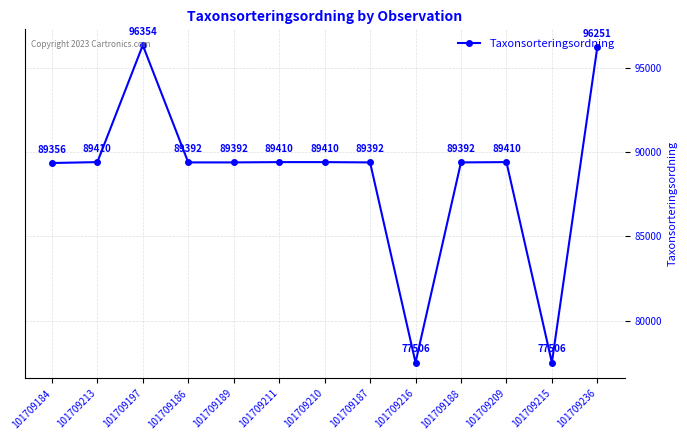

Reading right to left, what are all the values shown in this chart?

101709236=96251	101709215=77506	101709209=89410	101709188=89392	101709216=77506	101709187=89392	101709210=89410	101709211=89410	101709189=89392	101709186=89392	101709197=96354	101709213=89410	101709184=89356